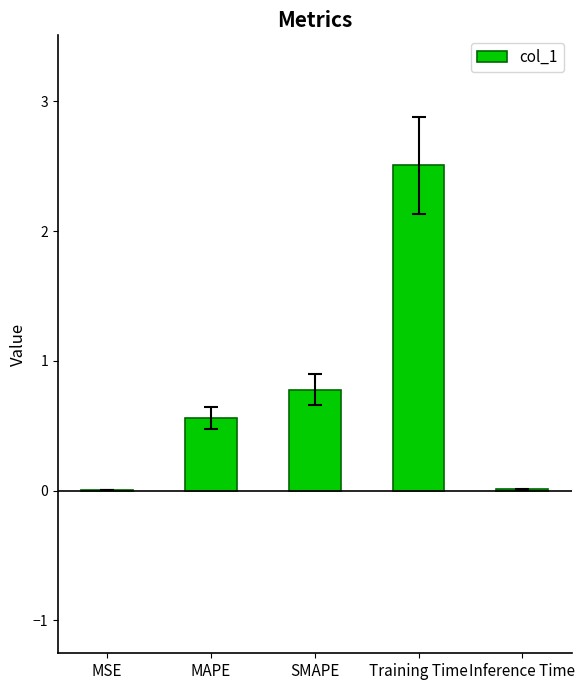

Which label corresponds to the largest value in the chart?

Training Time